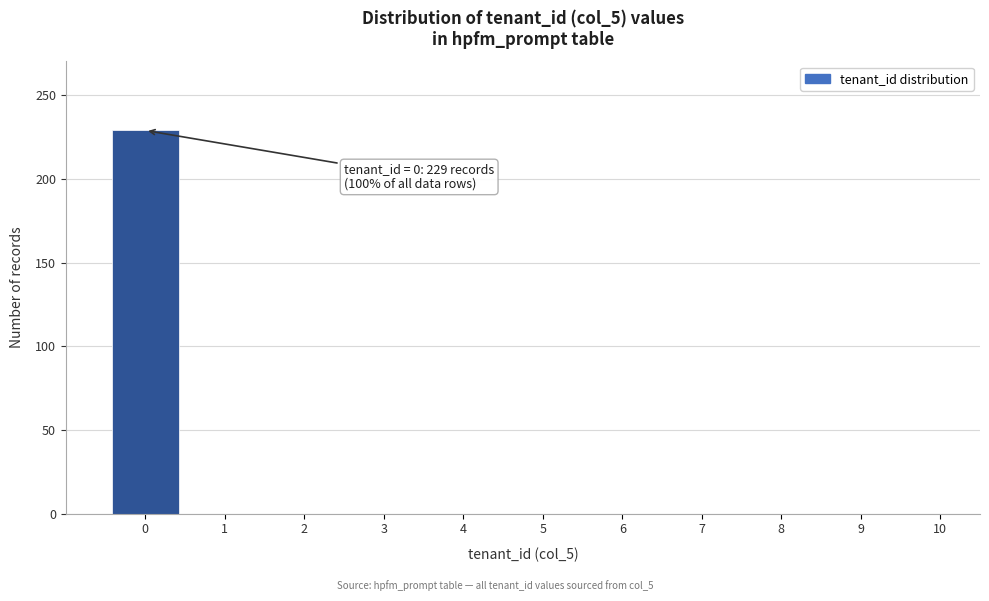

Which range on the x-axis has the tallest bar?

-0.5 to 0.5